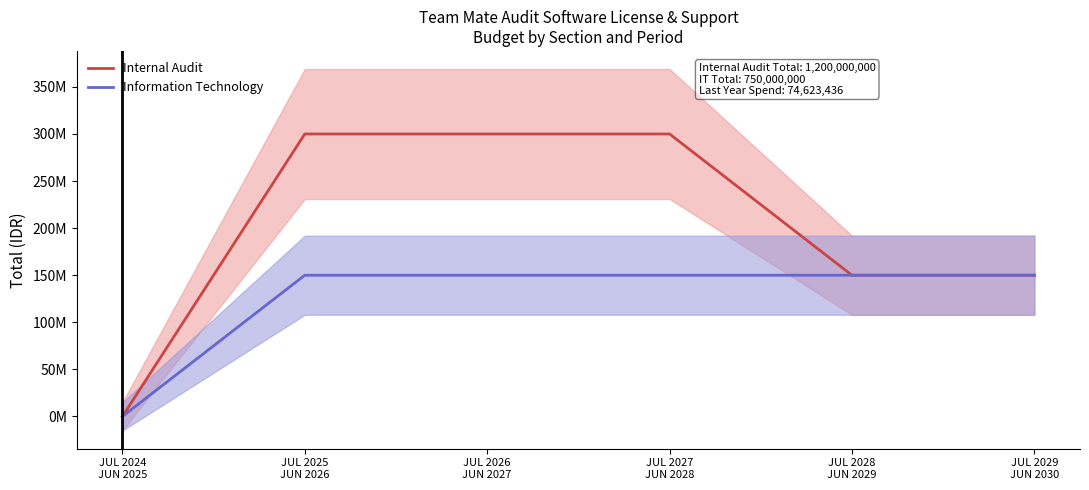

Which category has the lowest value across all series?

JUL 2024
JUN 2025